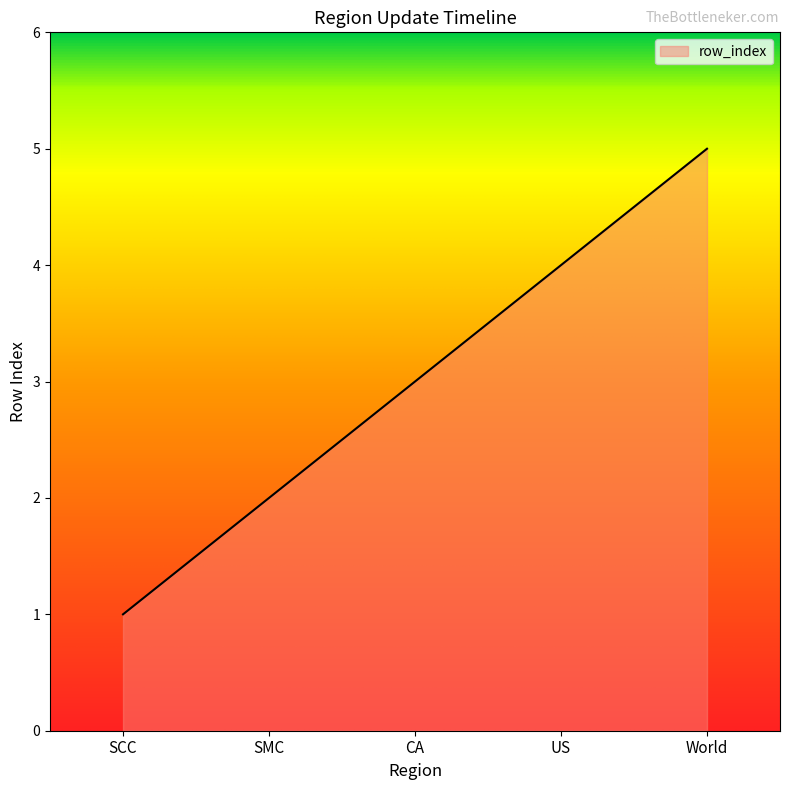

Where is the data nearest to the value 3?

CA